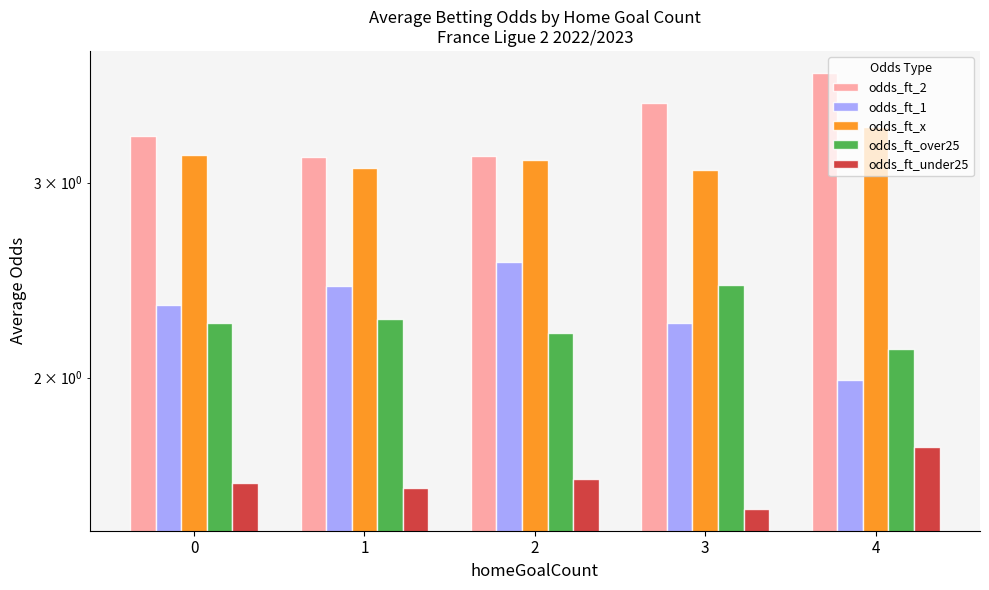

Which category has the lowest value across all series?

3